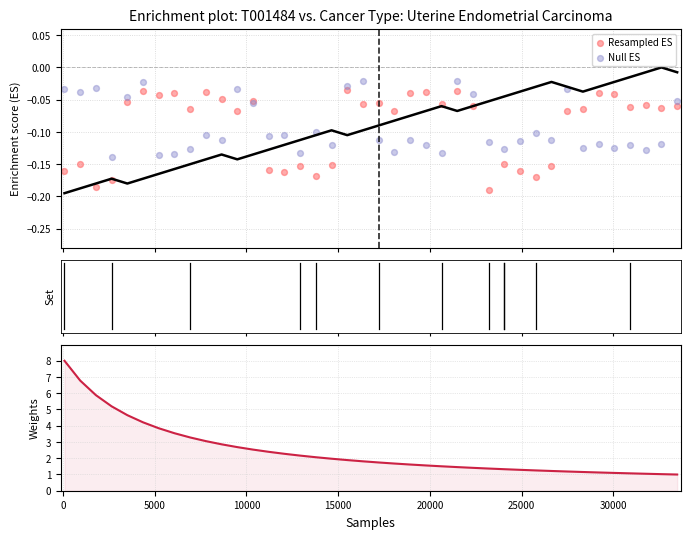

At how many categories does at least one series exceed 5?

4